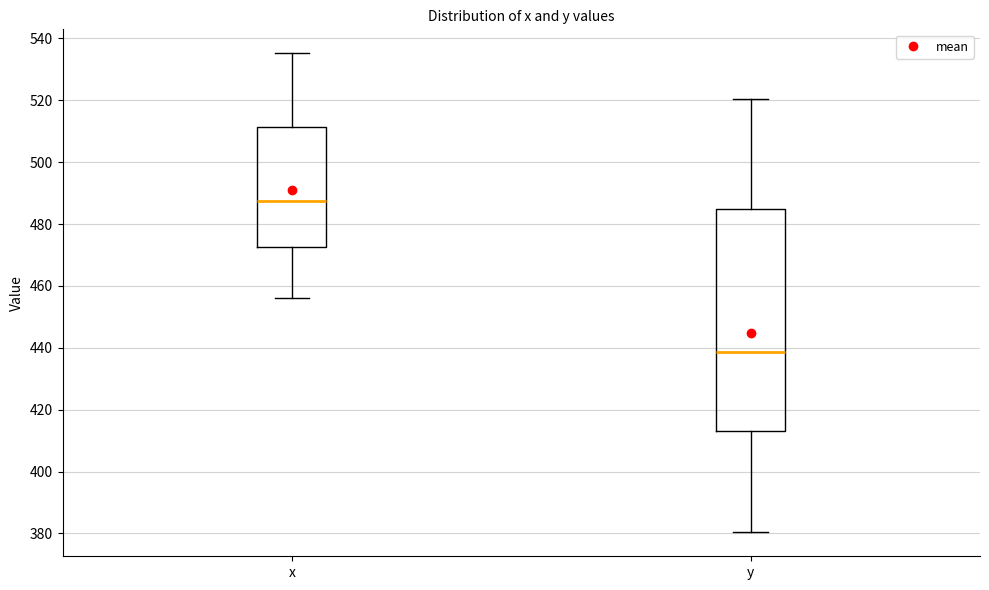

Which box has the lowest median line?

y